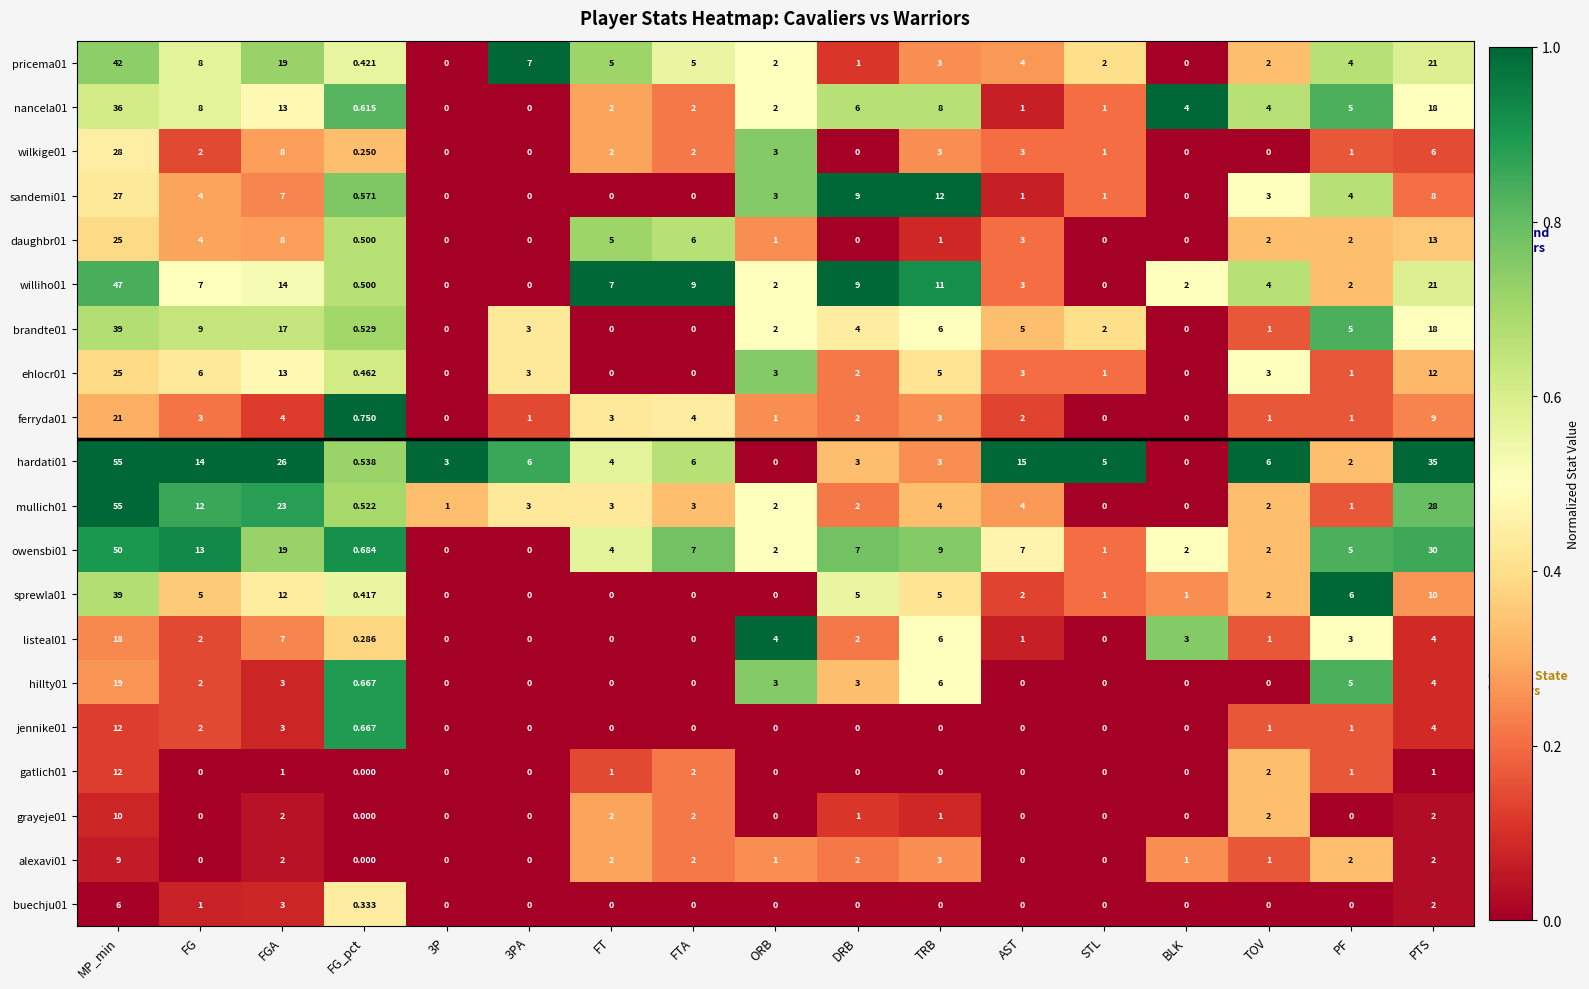

At which category is the sum across all series the highest?

MP_min